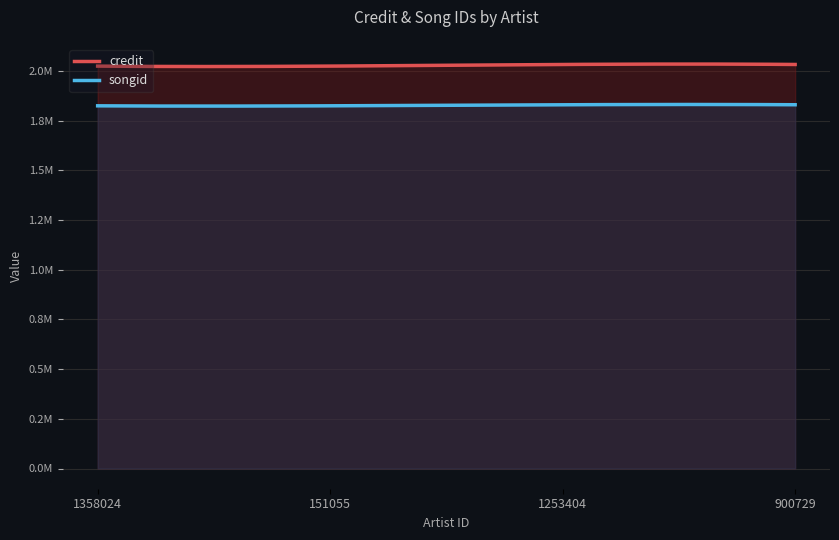

True or false: songid has a value of 1829679 at 1253404.

True